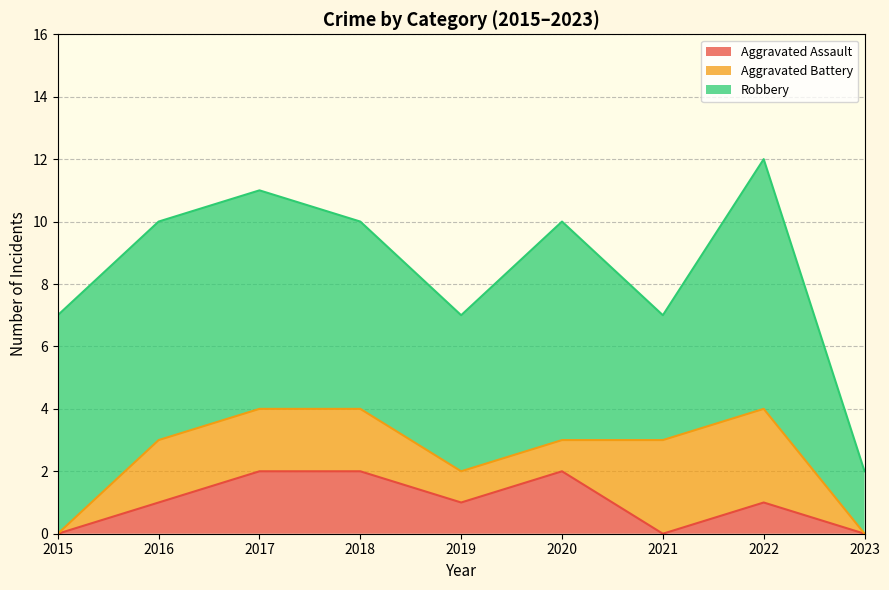

At 2015, list the series in order from smallest to largest.

Aggravated Assault, Aggravated Battery, Robbery